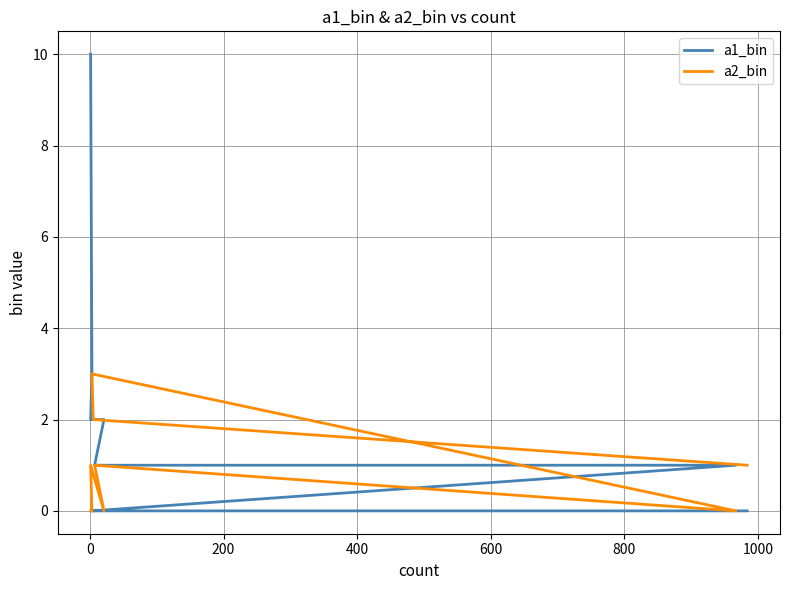

The a2_bin series shows 1 at 1000. True or false?

True